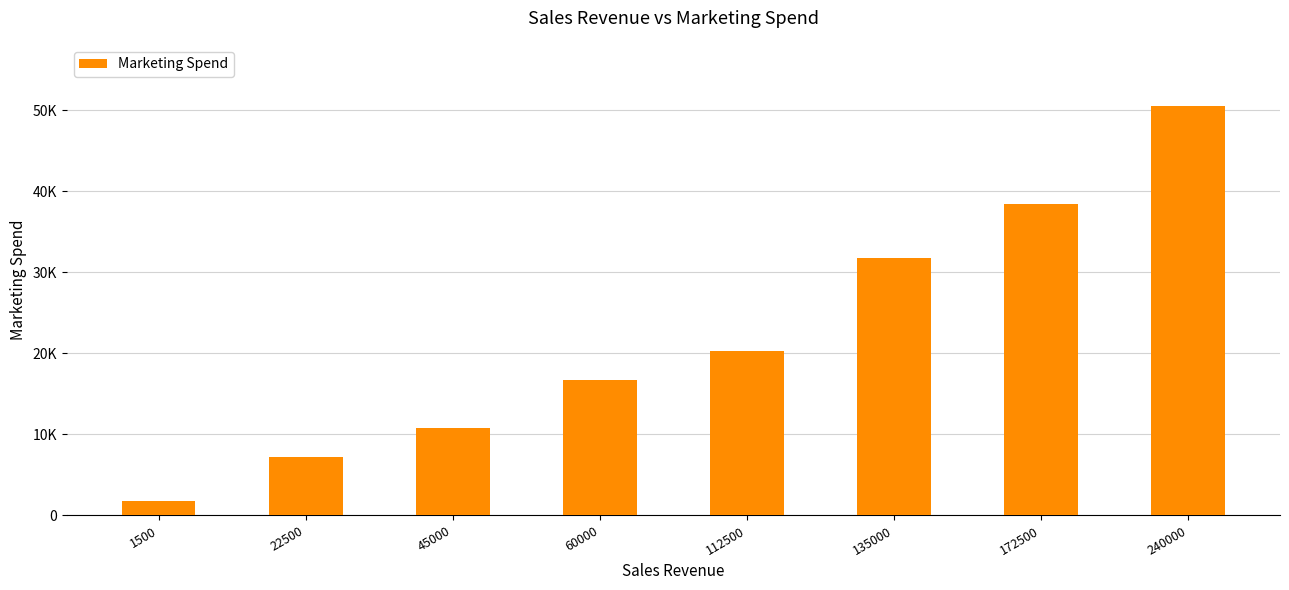

Reading left to right, extract all data points from this chart.

1500=1750	22500=7200	45000=10750	60000=16750	112500=20250	135000=31750	172500=38400	240000=50500